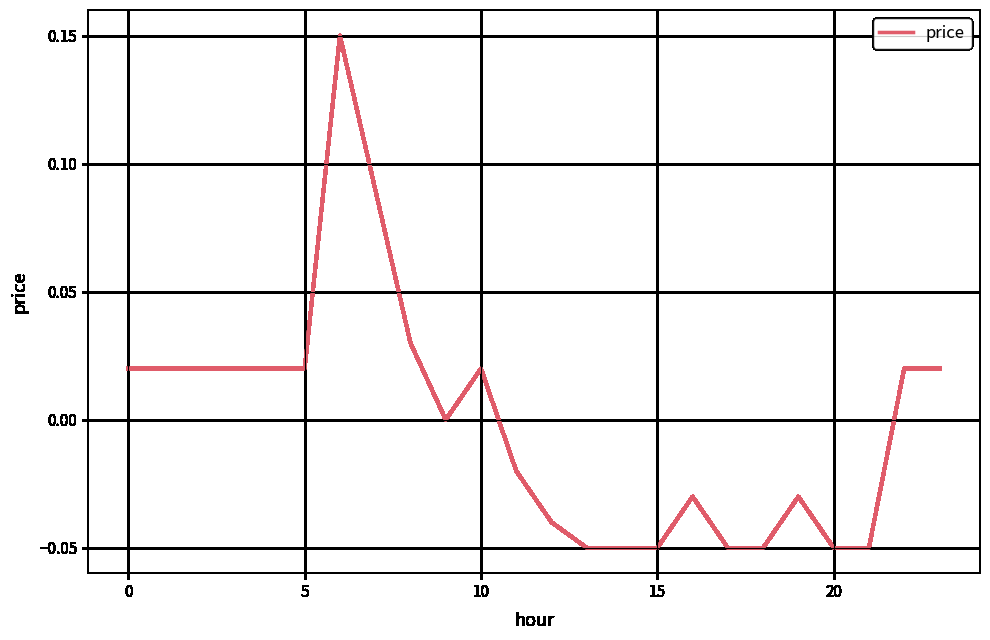

How many lines are shown in the chart?

1